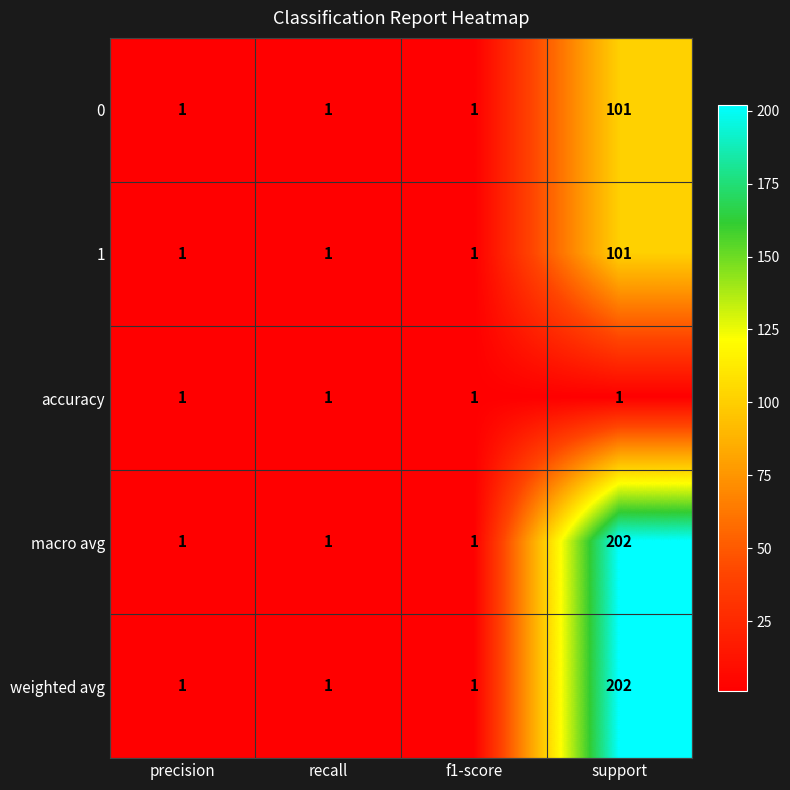

How many series are shown in this chart?

5